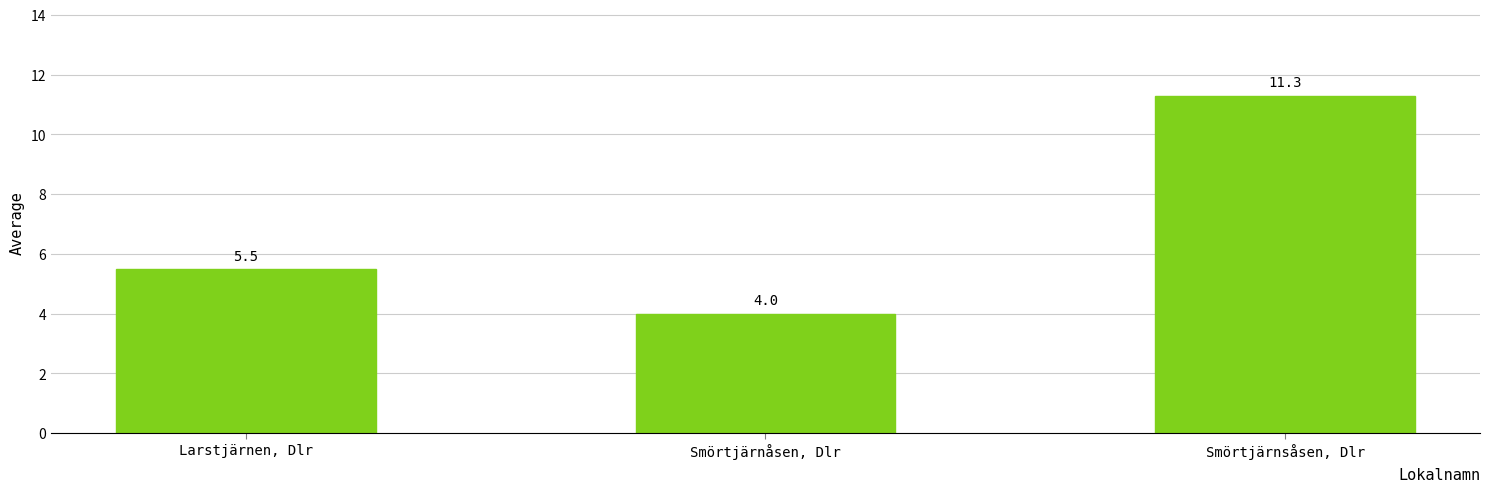

What is the minimum value shown in the chart?

4.0